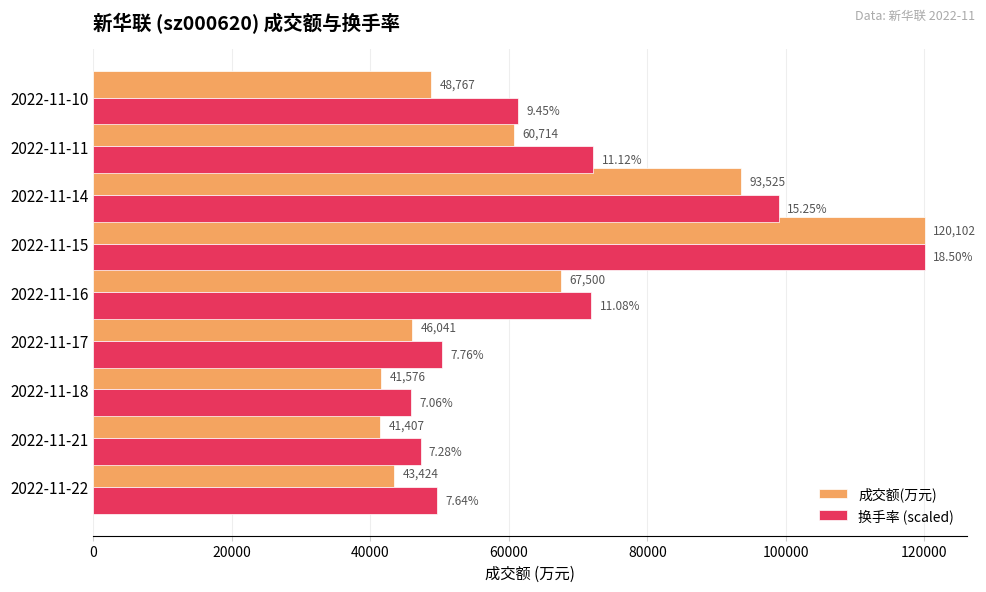

At which category is the sum across all series the highest?

2022-11-15